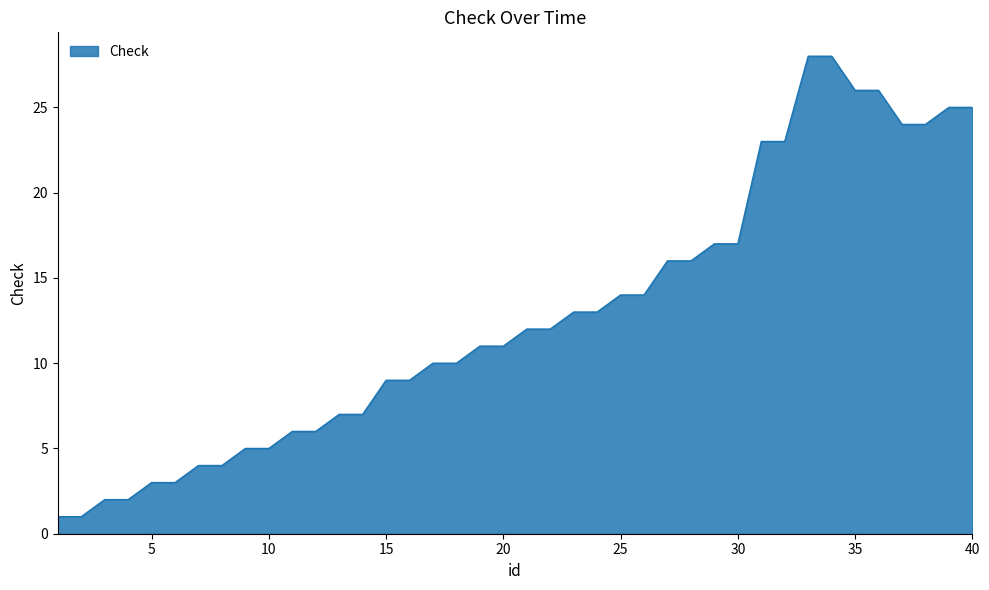

What is the maximum value shown in the chart?

28